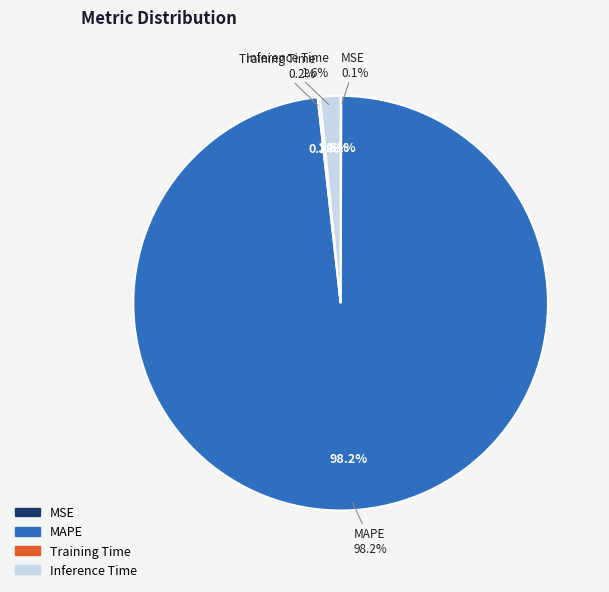

To the nearest percent, what is the combined percentage of Training Time and Inference Time?

2%